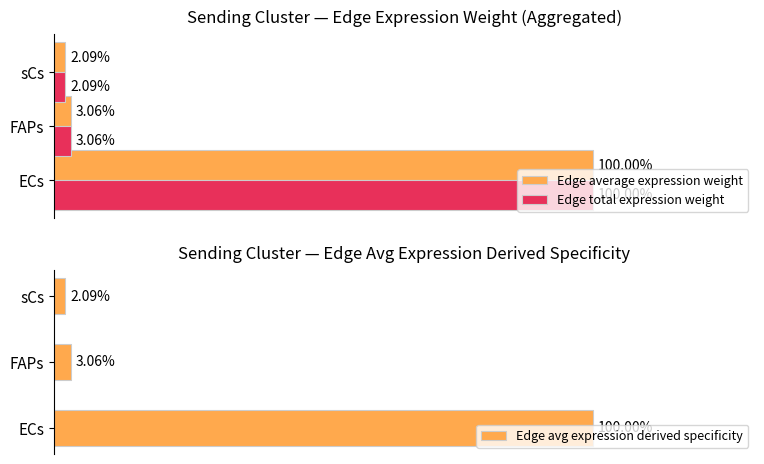

Rank the categories by Edge total expression weight value from highest to lowest.

ECs, FAPs, sCs